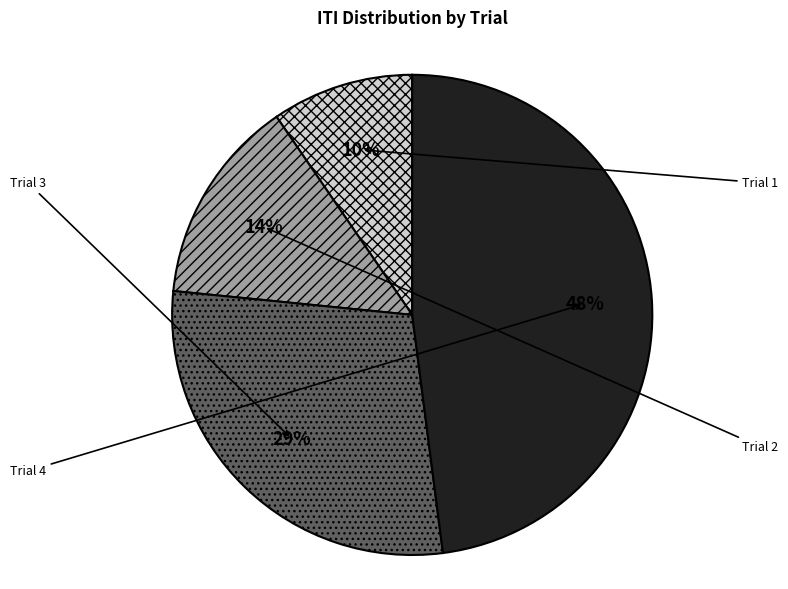

To the nearest percent, what is the combined percentage of Trial 1 and Trial 2?

23%